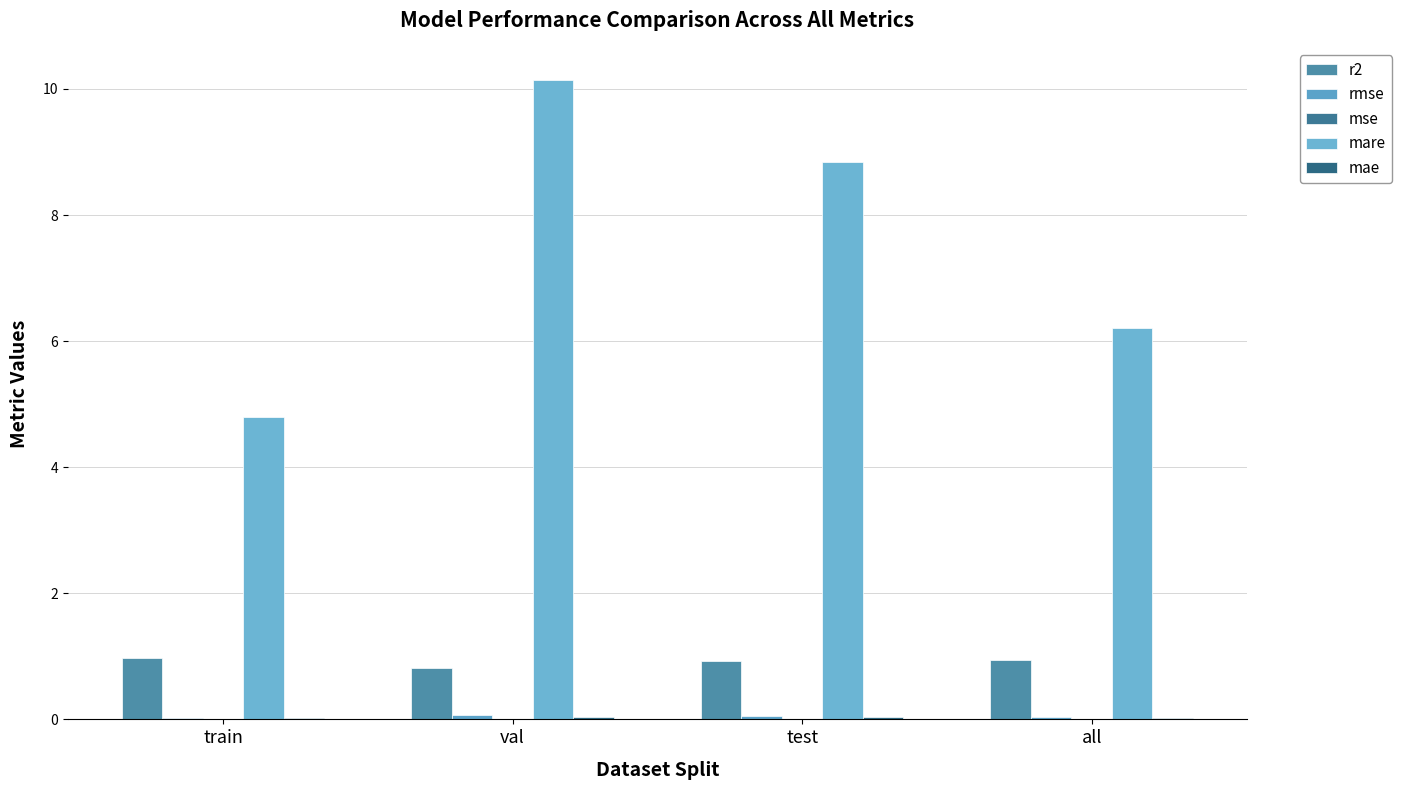

List the labels in order of mae value, largest first.

val, test, all, train